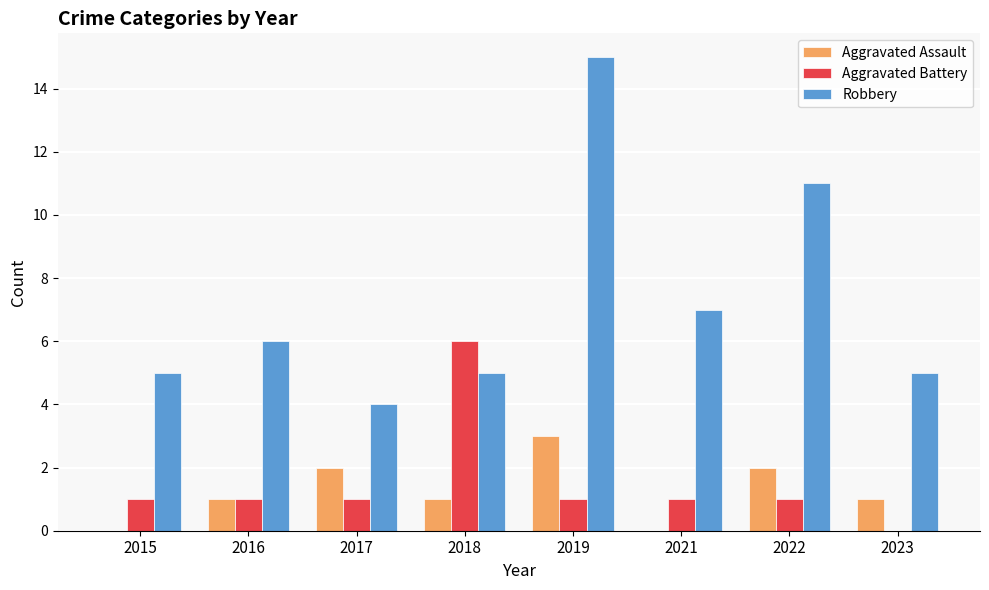

How many categories are shown in the chart?

8